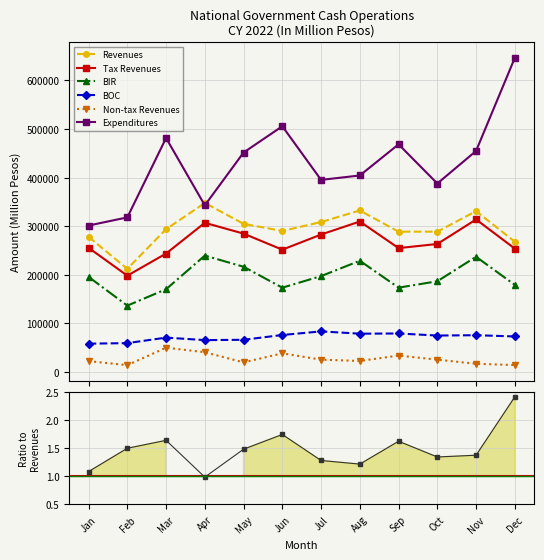

What is the value of the Expenditures point at the 10th from the left?

387934